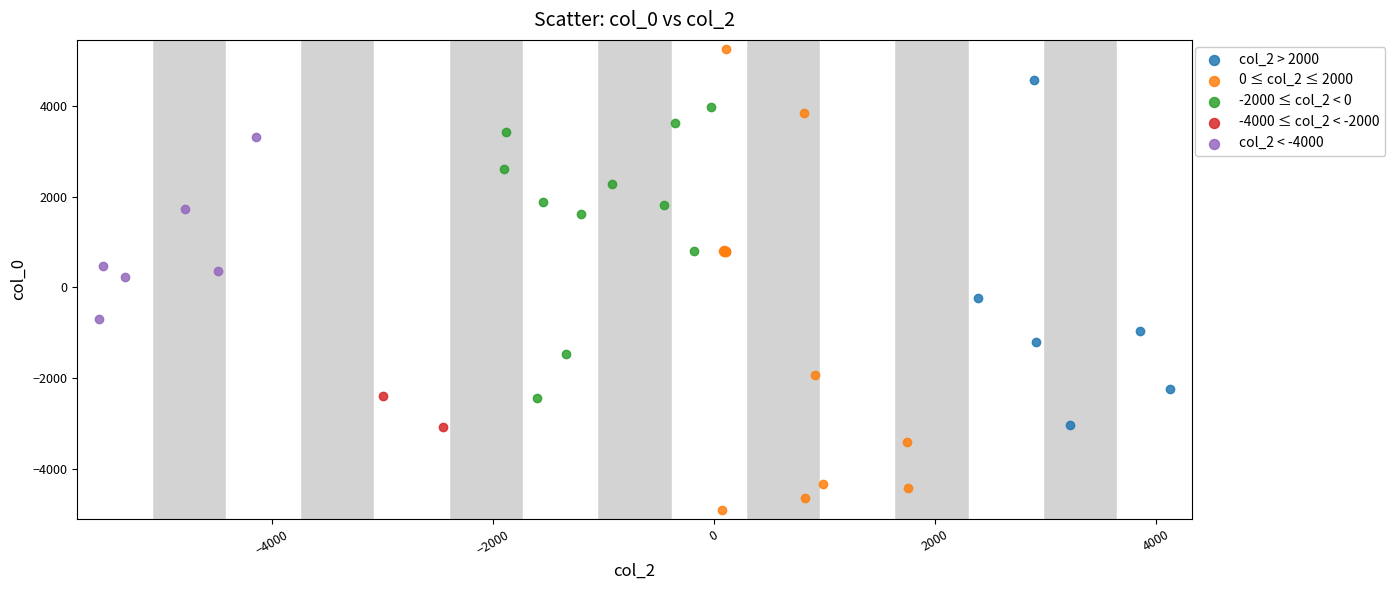

What are all the series names shown in the legend?

col_2 > 2000, 0 ≤ col_2 ≤ 2000, -2000 ≤ col_2 < 0, -4000 ≤ col_2 < -2000, col_2 < -4000